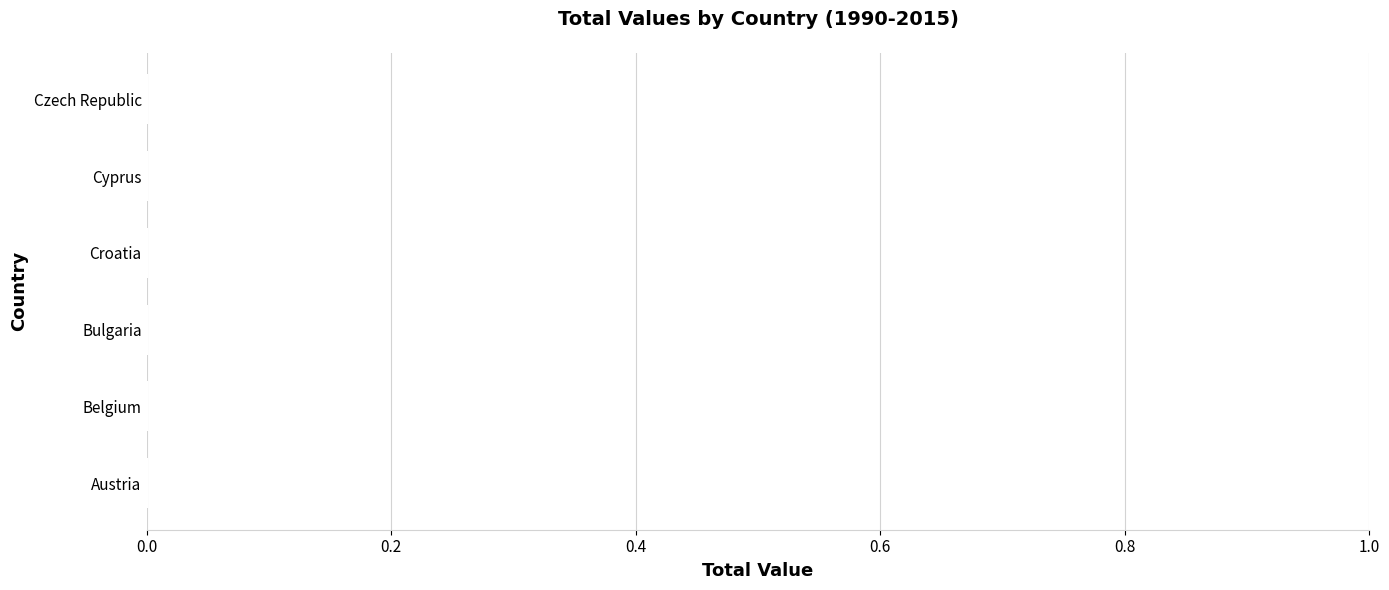

What is the label of the 4th bar from the right?

Bulgaria